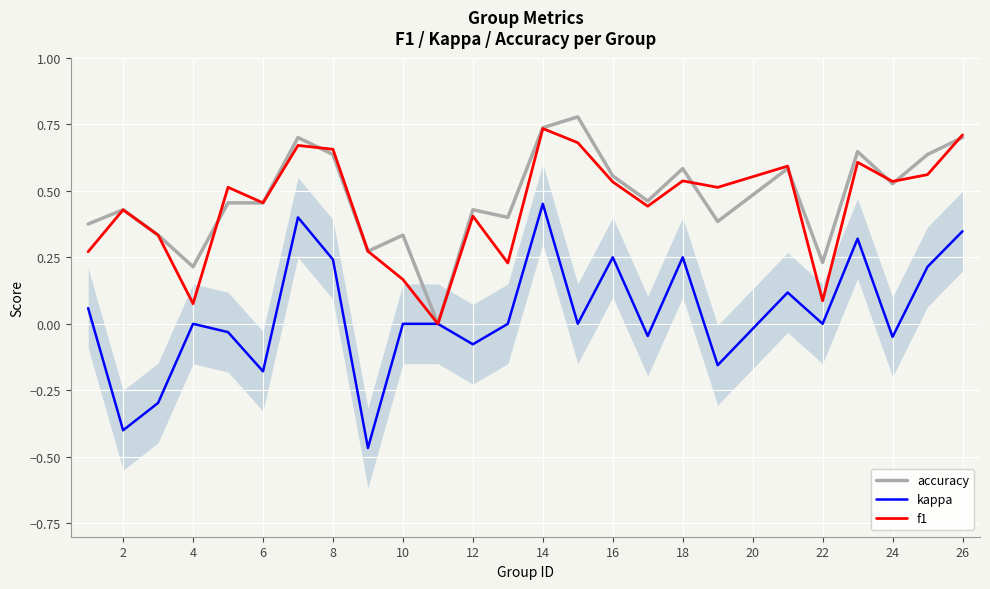

True or false: f1 has a value of 0.7 at 26.

True